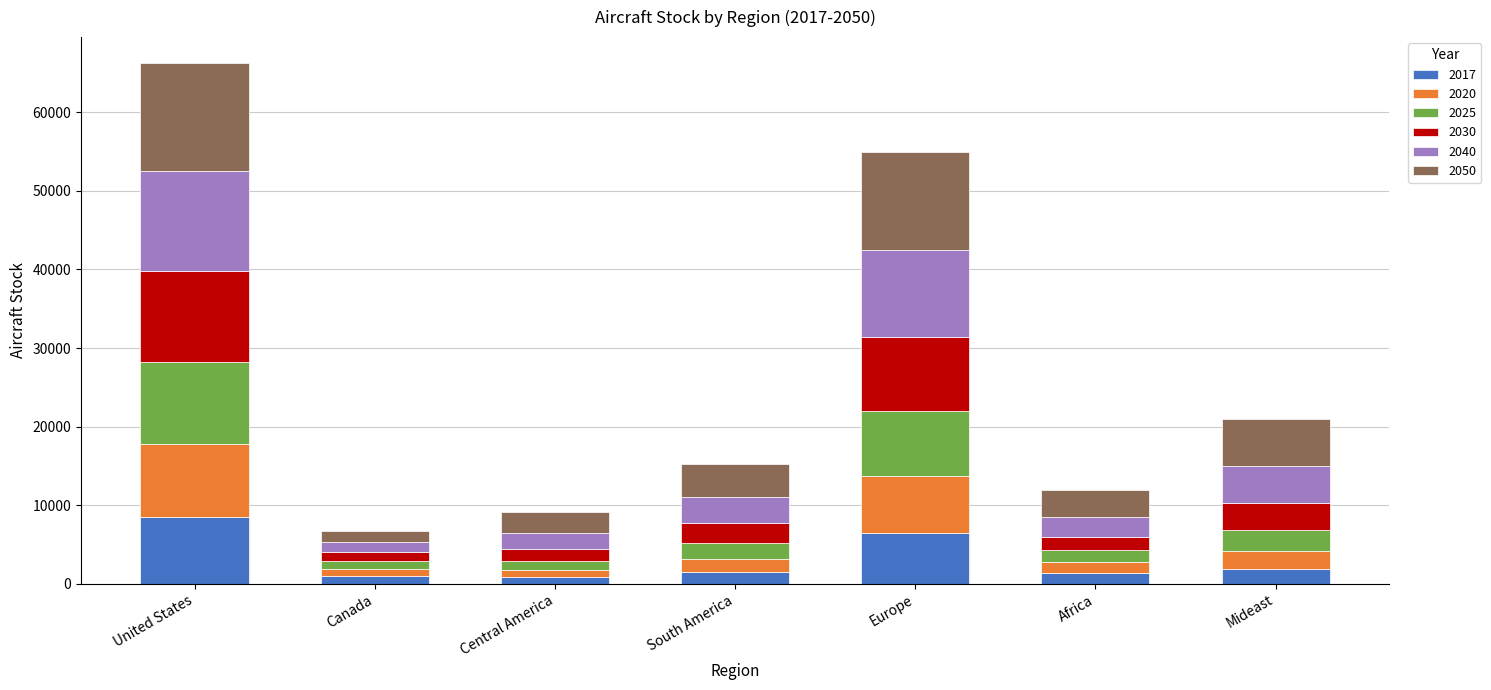

What is the highest value of the 2017 series?

8556.9